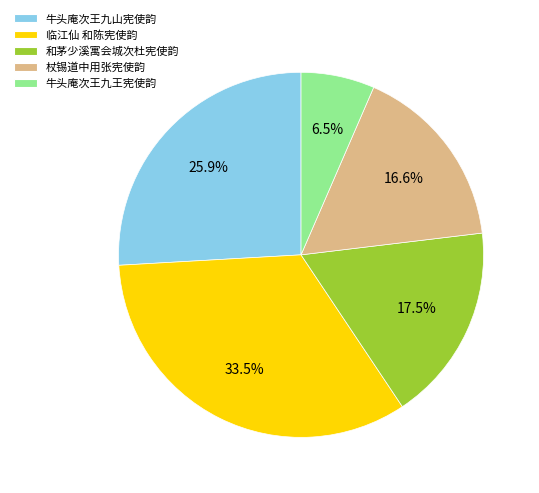

Is 和茅少溪寓会城次杜宪使韵 the majority of the pie?

No